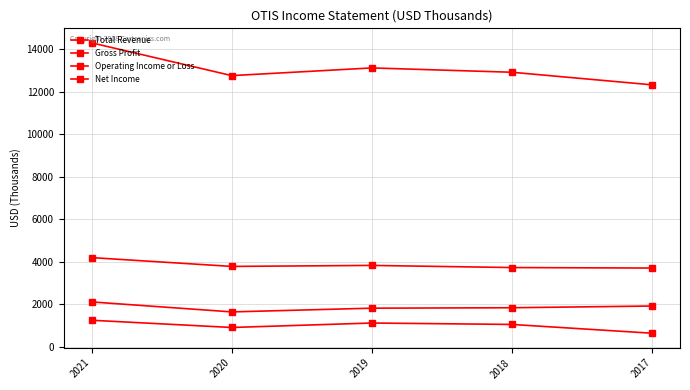

Does the chart have visible grid lines?

Yes